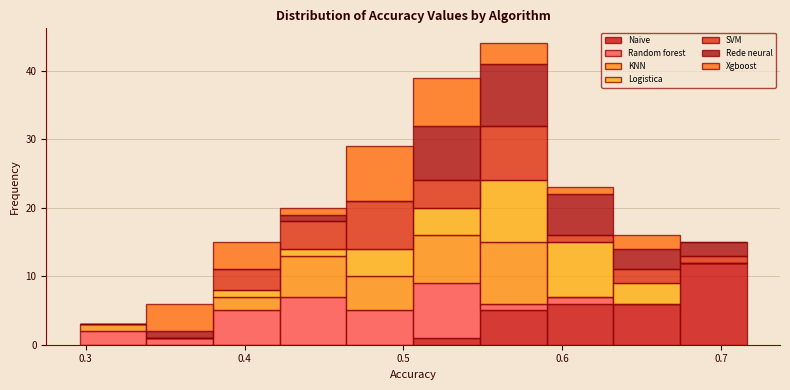

What is the total height of the stacked bar covering 0.34 to 0.38 on the x-axis? Neither the bar edges nor the heights are printed on the chart, so give them approximately, as read against the axes.

6